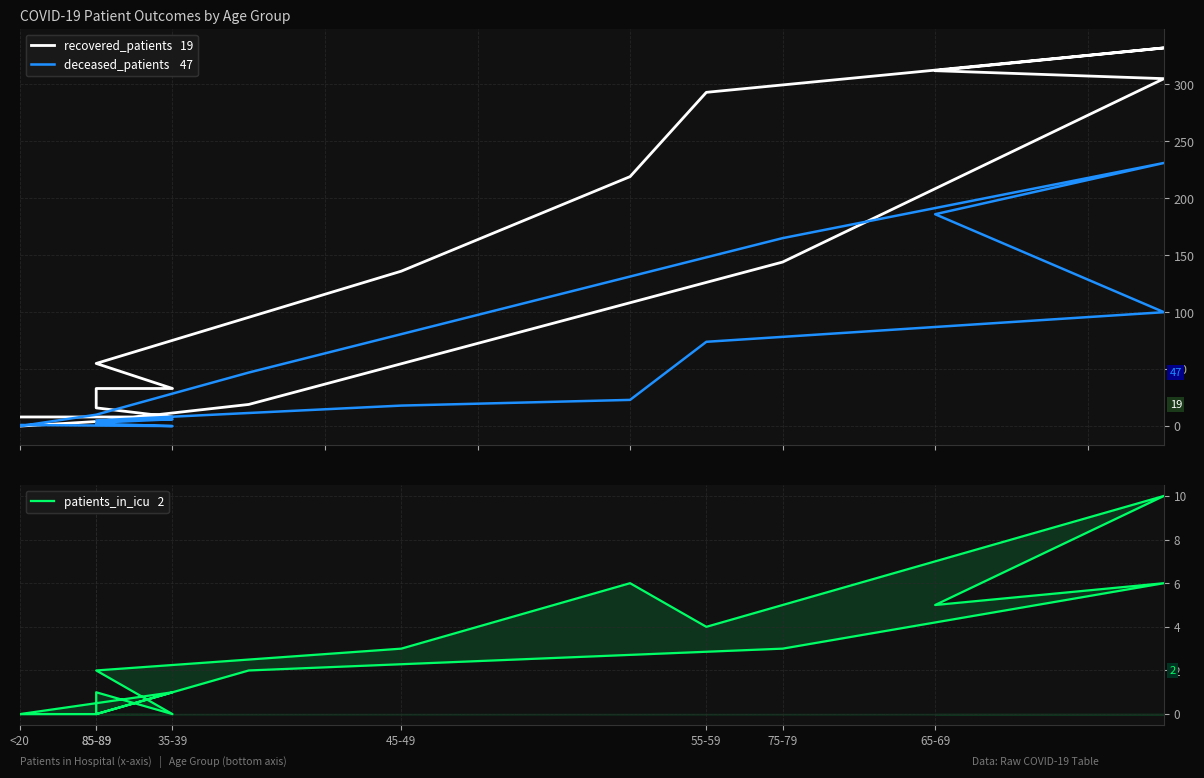

What is the highest value of the patients_in_icu series?

10